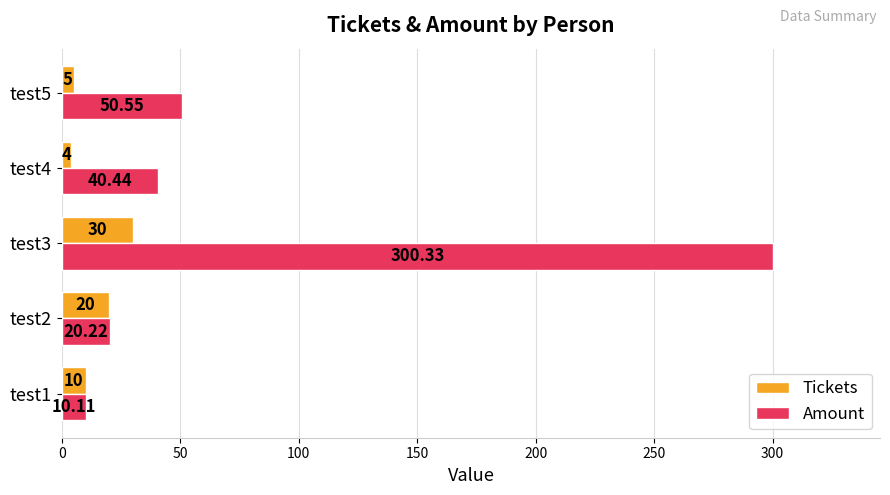

Is the value of Amount at test2 greater than the value of Tickets at test3?

No